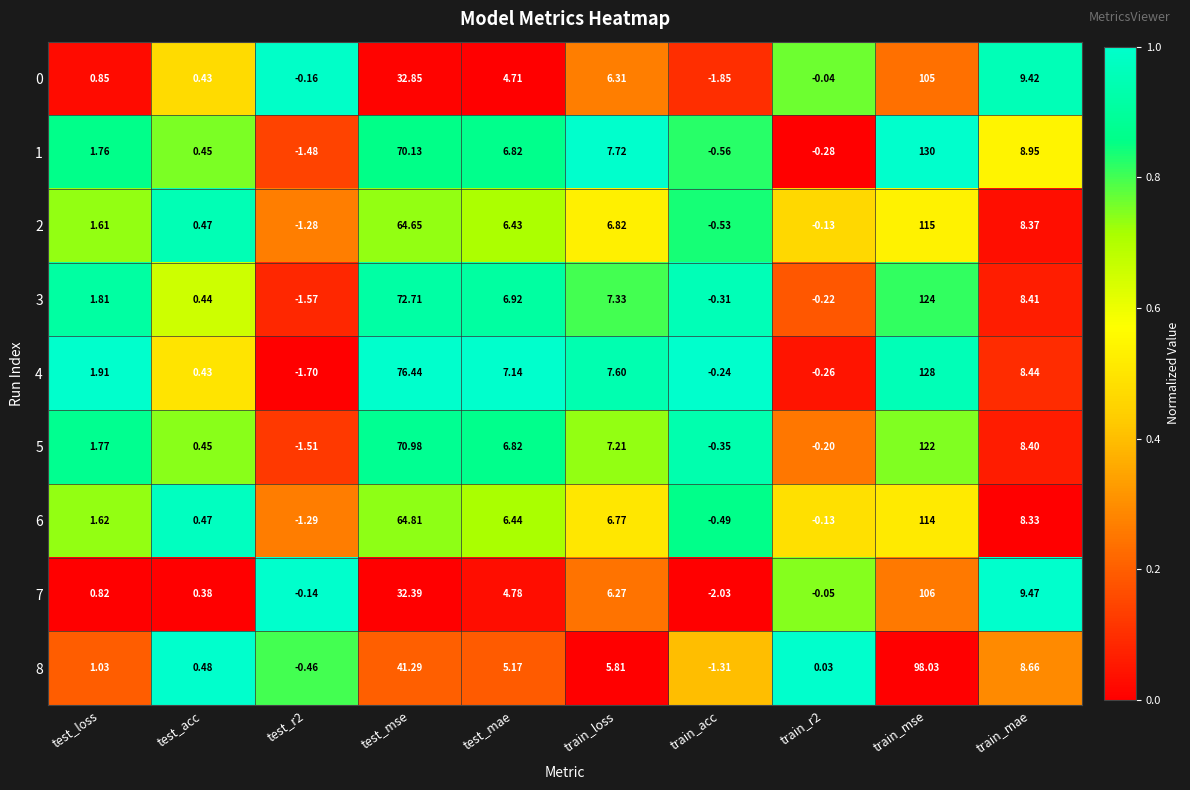

At which category is the sum across all series the highest?

train_mse